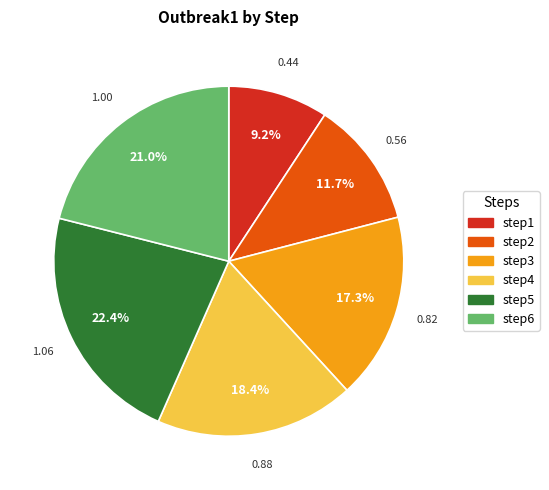

To the nearest percent, what portion does step3 represent?

17%